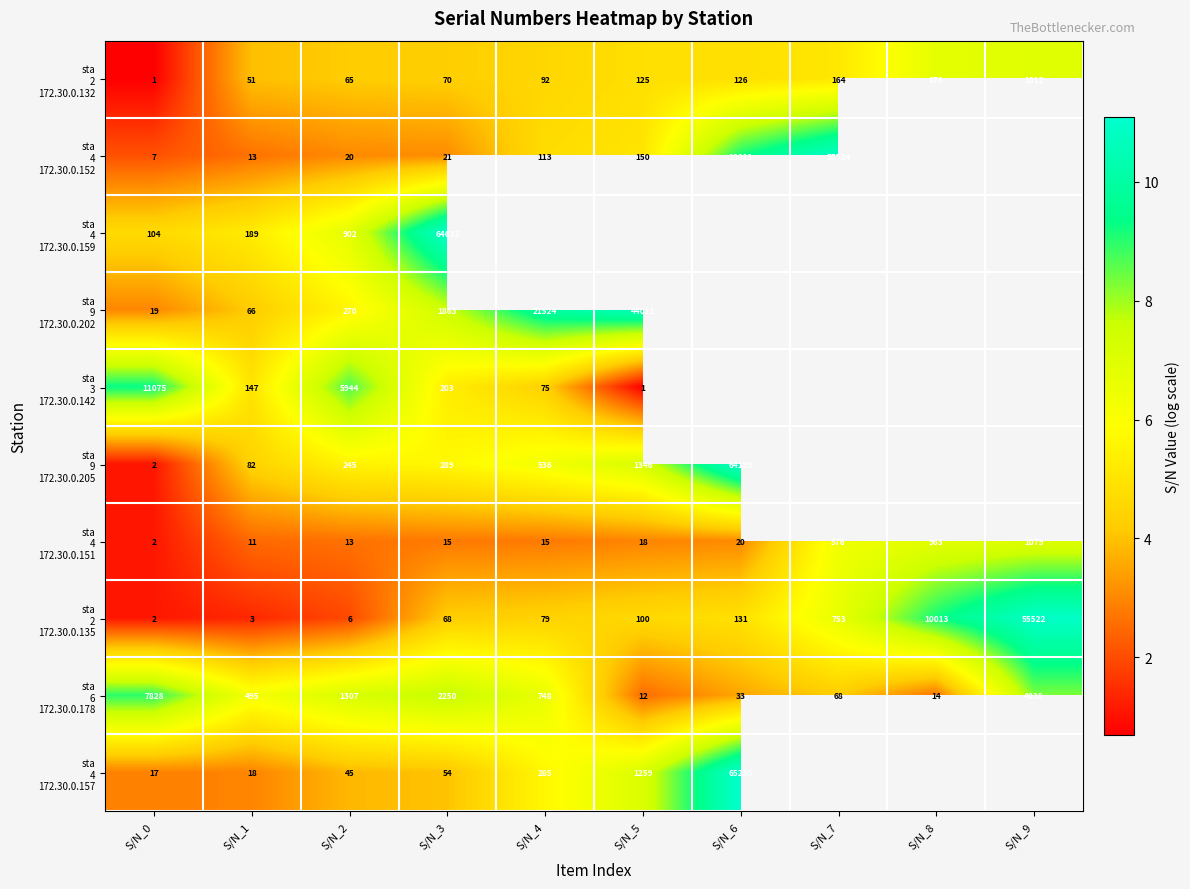

At which category is the sum across all series the highest?

S/N_3